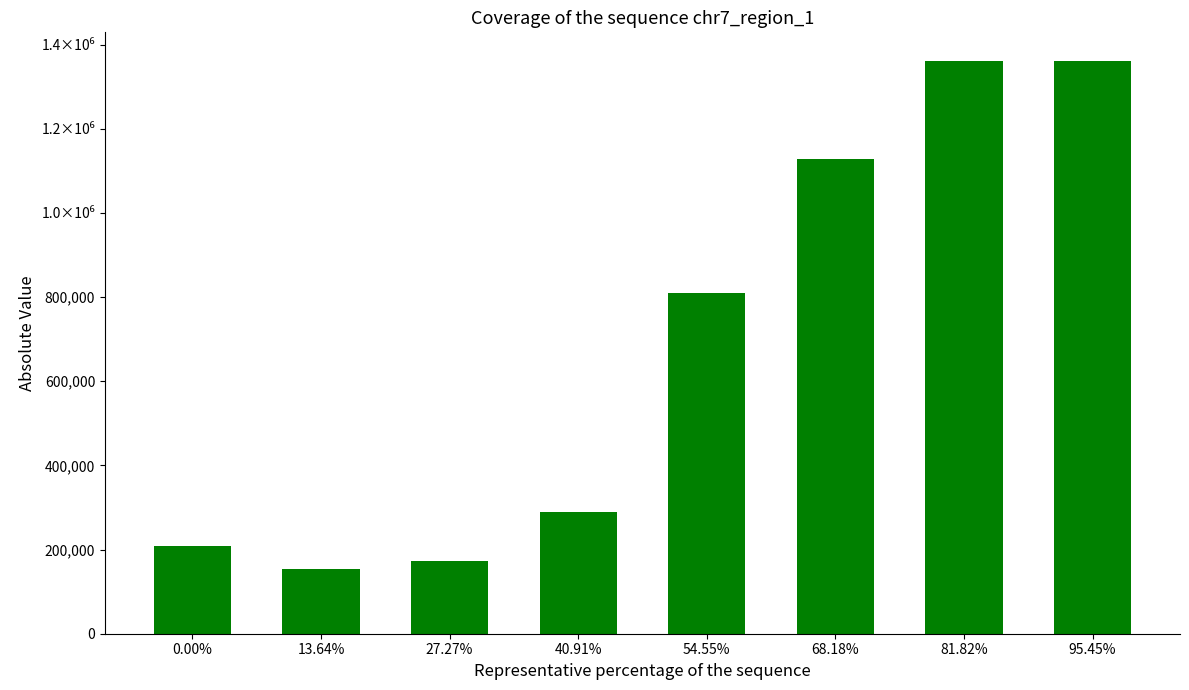

The value at 40.91% is 288125. True or false?

True